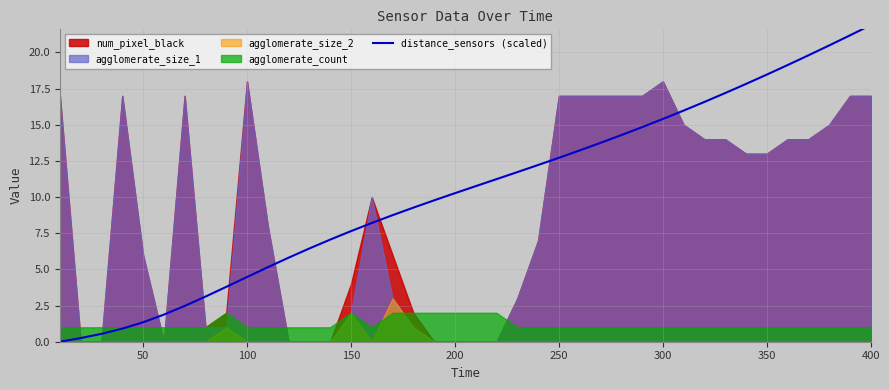

What is the difference between the maximum and minimum values?

21.9